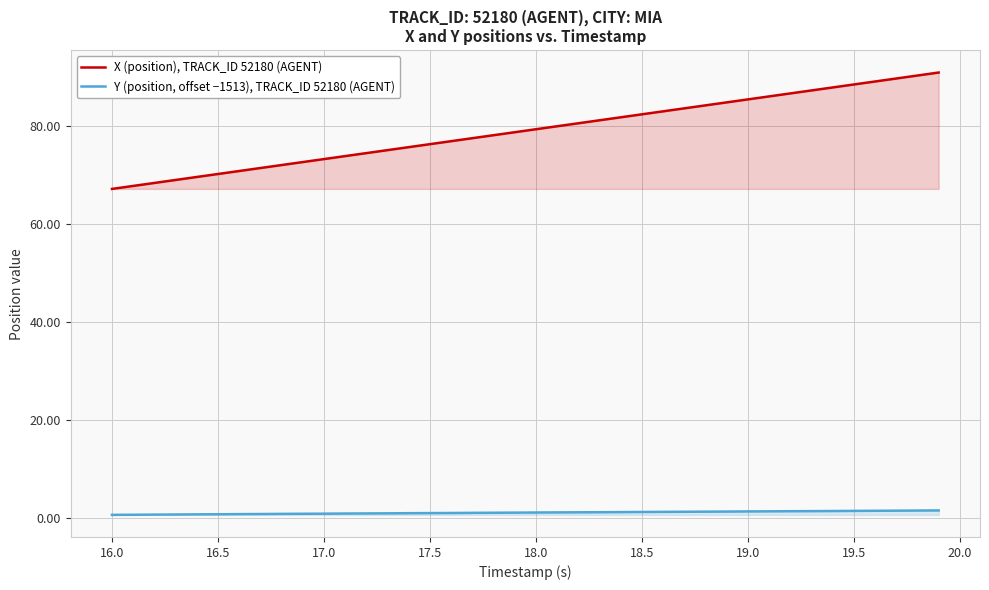

How many series are shown in this chart?

2